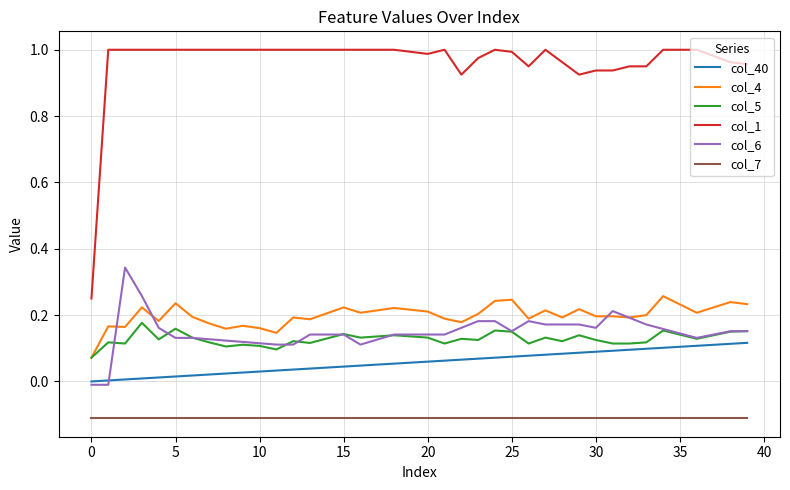

True or false: col_7 and col_6 cross at least once.

False